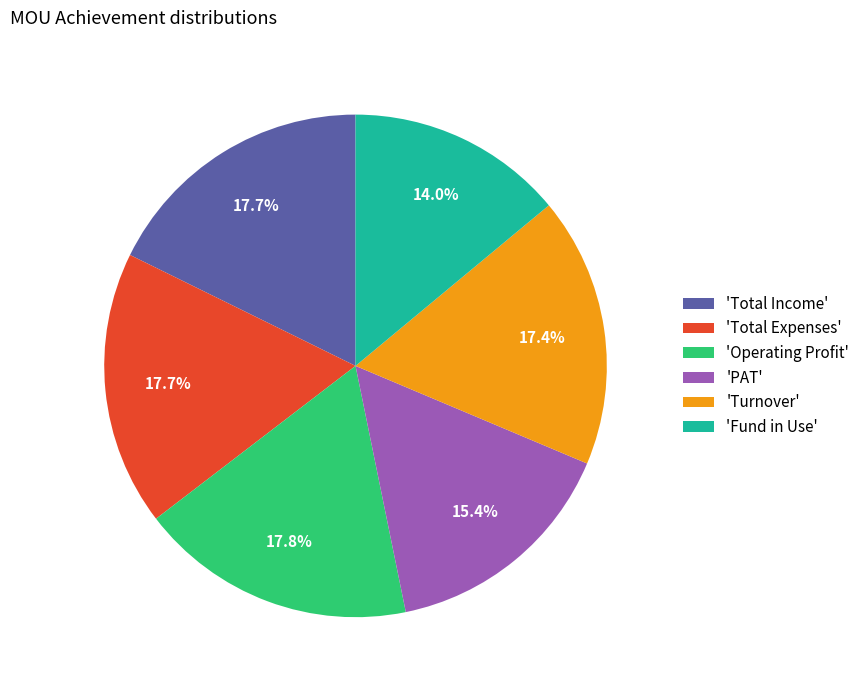

How many slices are in this pie chart?

6